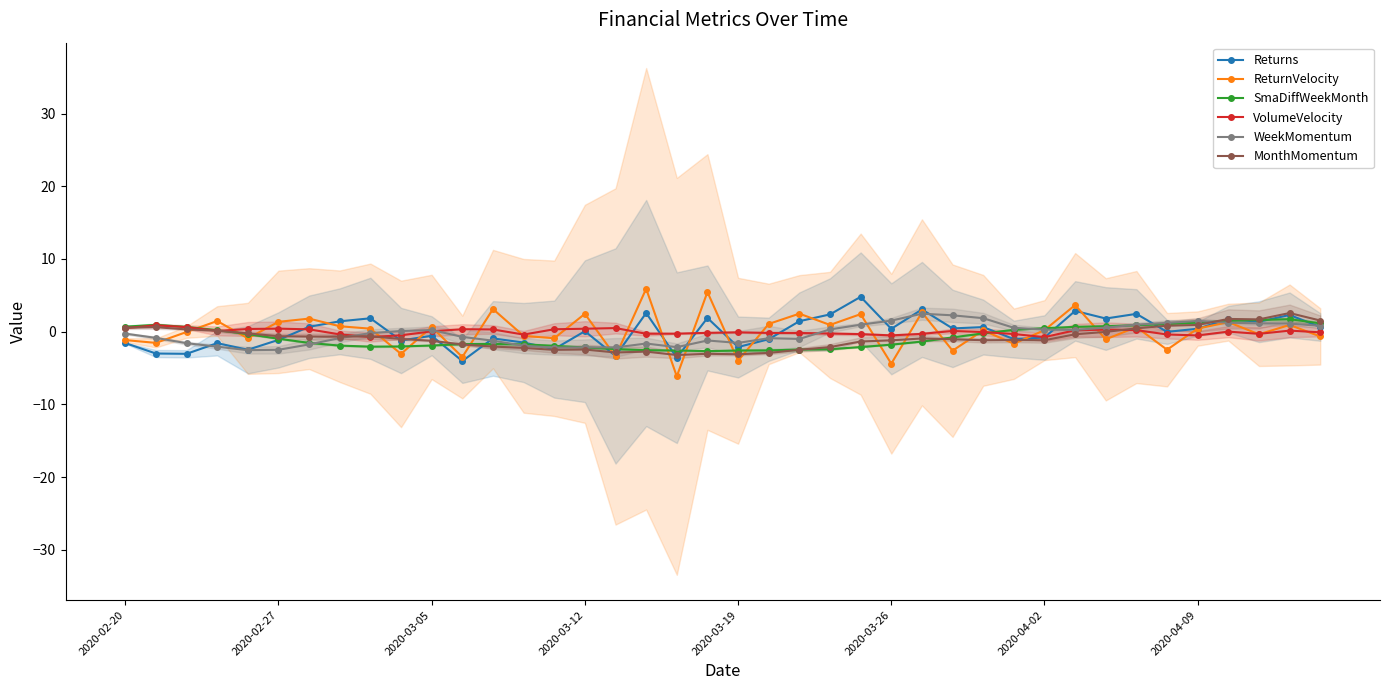

Reading left to right, transcribe all the data shown in this chart.

Returns: -1.6	-3.0	-3.0	-1.6	-2.5	-1.1	0.7	1.4	1.8	-1.2	-0.6	-4.0	-0.9	-1.5	-2.4	0.1	-3.3	2.6	-3.6	1.9	-2.1	-1.0	1.4	2.4	4.8	0.4	3.1	0.5	0.6	-1.0	-0.8	2.9	1.8	2.5	-0.0	0.4	1.7	1.4	2.3	0.7
ReturnVelocity: -1.2	-1.5	-0.0	1.5	-0.9	1.4	1.8	0.8	0.4	-3.1	0.7	-3.5	3.1	-0.6	-0.9	2.5	-3.4	5.9	-6.1	5.5	-4.0	1.1	2.5	0.9	2.4	-4.4	2.7	-2.6	0.2	-1.7	0.2	3.7	-1.0	0.6	-2.5	0.4	1.3	-0.4	0.9	-0.6
SmaDiffWeekMonth: 0.7	0.9	0.7	0.2	-0.3	-1.0	-1.5	-1.9	-2.1	-2.0	-1.9	-1.7	-1.7	-1.7	-1.9	-2.2	-2.4	-2.5	-2.6	-2.7	-2.6	-2.6	-2.5	-2.4	-2.1	-1.8	-1.4	-0.8	-0.2	0.3	0.5	0.7	0.8	0.9	1.1	1.2	1.5	1.6	1.7	1.1
VolumeVelocity: 0.5	0.9	0.6	0.1	0.4	0.4	0.3	-0.4	-0.7	-0.5	0.1	0.3	0.3	-0.4	0.3	0.4	0.5	-0.3	-0.3	-0.2	-0.1	-0.2	-0.2	-0.3	-0.3	-0.5	-0.3	0.1	-0.0	-0.3	-0.7	0.2	0.3	0.2	-0.4	-0.5	0.0	-0.3	0.2	-0.1
WeekMomentum: -0.3	-0.9	-1.6	-2.1	-2.5	-2.5	-1.7	-0.9	-0.2	0.1	0.2	-0.7	-1.2	-1.9	-2.2	-2.2	-2.2	-1.6	-2.1	-1.2	-1.5	-0.9	-1.0	0.3	1.0	1.5	2.5	2.3	1.9	0.5	0.3	0.3	0.6	1.0	1.2	1.5	1.2	1.2	1.1	0.8
MonthMomentum: 0.6	0.6	0.3	0.1	-0.2	-0.6	-0.7	-0.7	-0.6	-1.0	-1.2	-1.8	-2.0	-2.2	-2.5	-2.4	-2.9	-2.7	-3.2	-3.0	-3.1	-2.9	-2.5	-2.1	-1.3	-1.2	-0.9	-1.0	-1.2	-1.1	-1.2	-0.4	-0.0	0.5	0.8	0.9	1.8	1.7	2.6	1.5